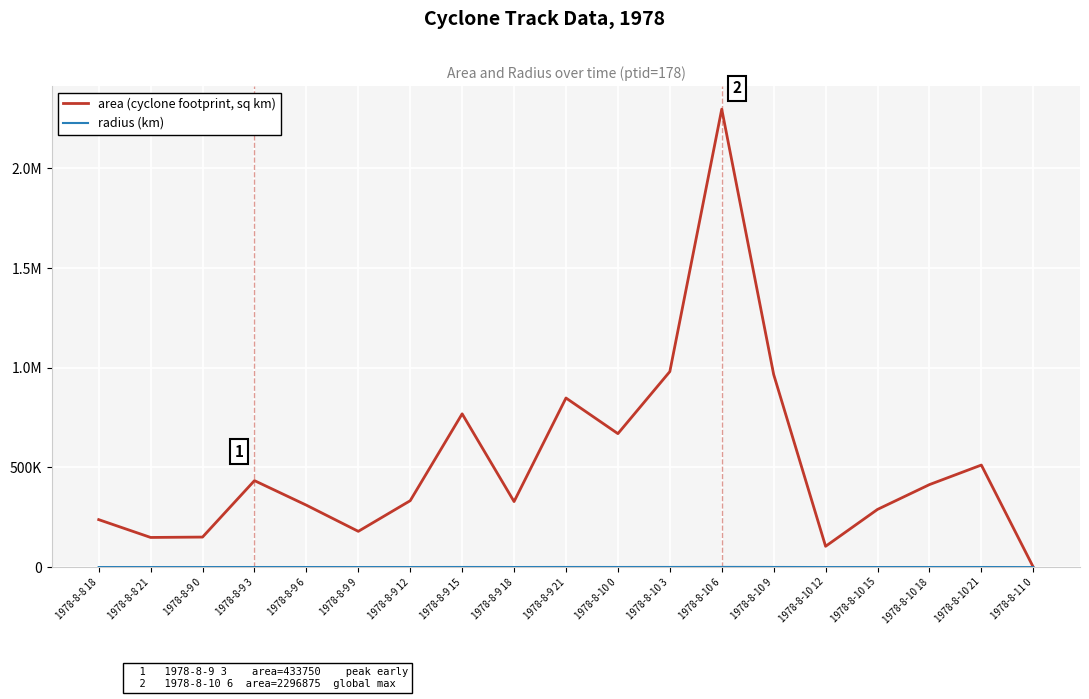

Is this an area chart (filled region under the line)?

No